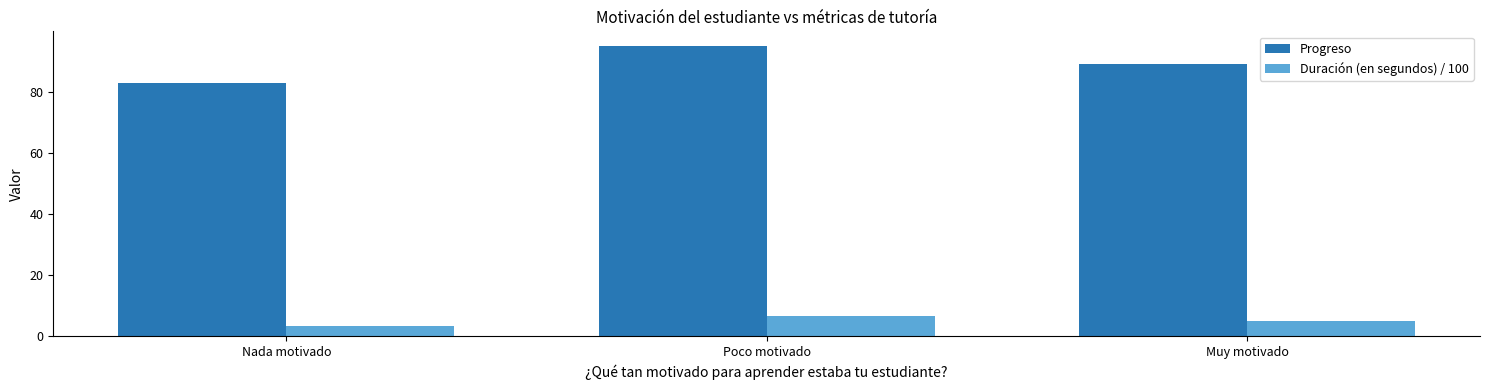

What is the maximum value for Progreso?

95.0